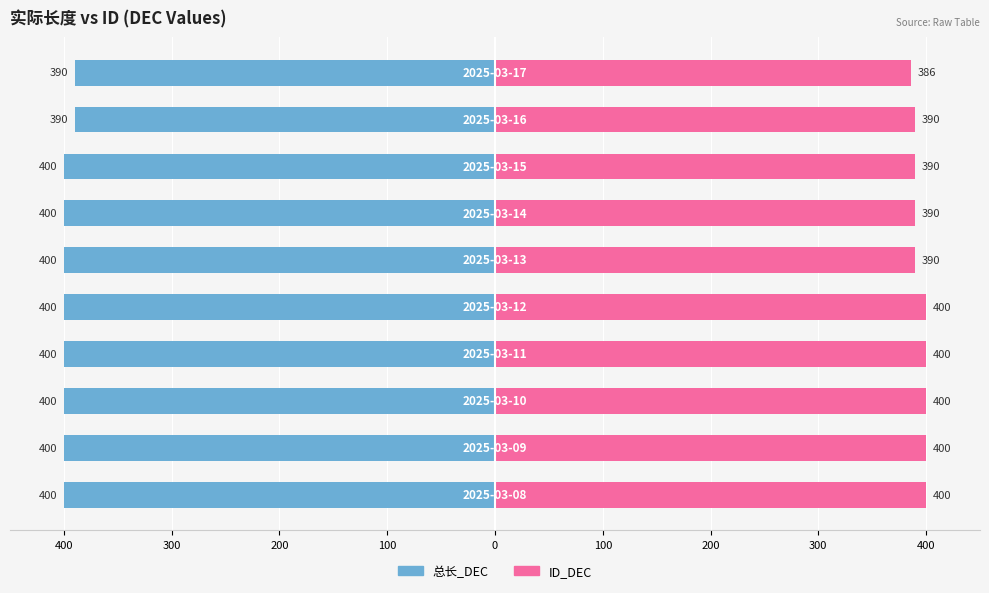

At 9, list the series in order from smallest to largest.

总长_DEC, ID_DEC